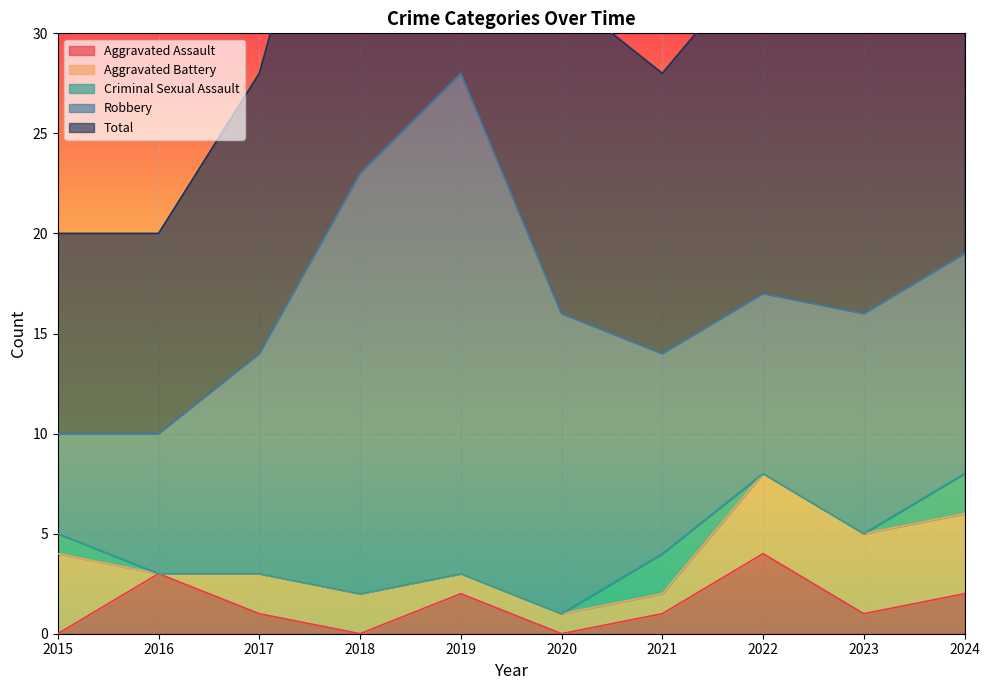

What is the difference between the second highest and second lowest values in the Aggravated Assault series?

3